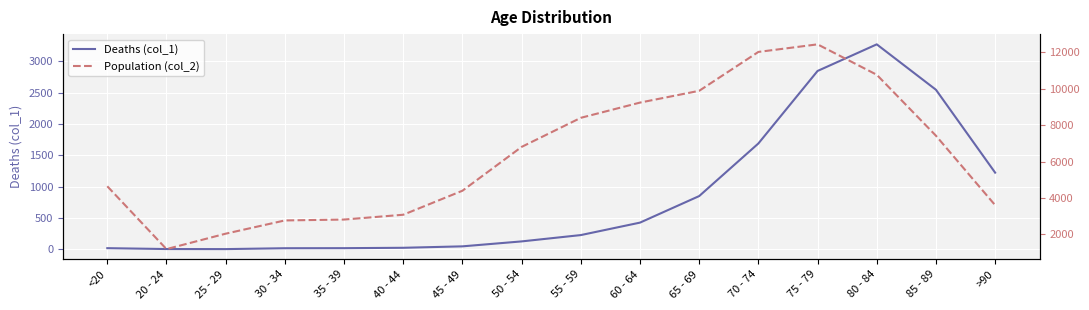

In Population (col_2), how many points are higher than both neighbors (excluding endpoints)?

1